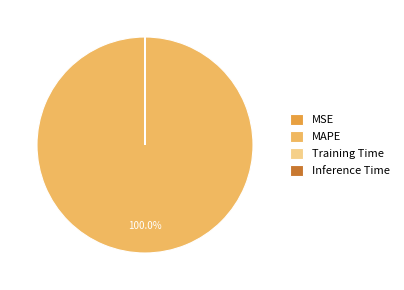

Is there any slice that represents more than half of the pie?

Yes